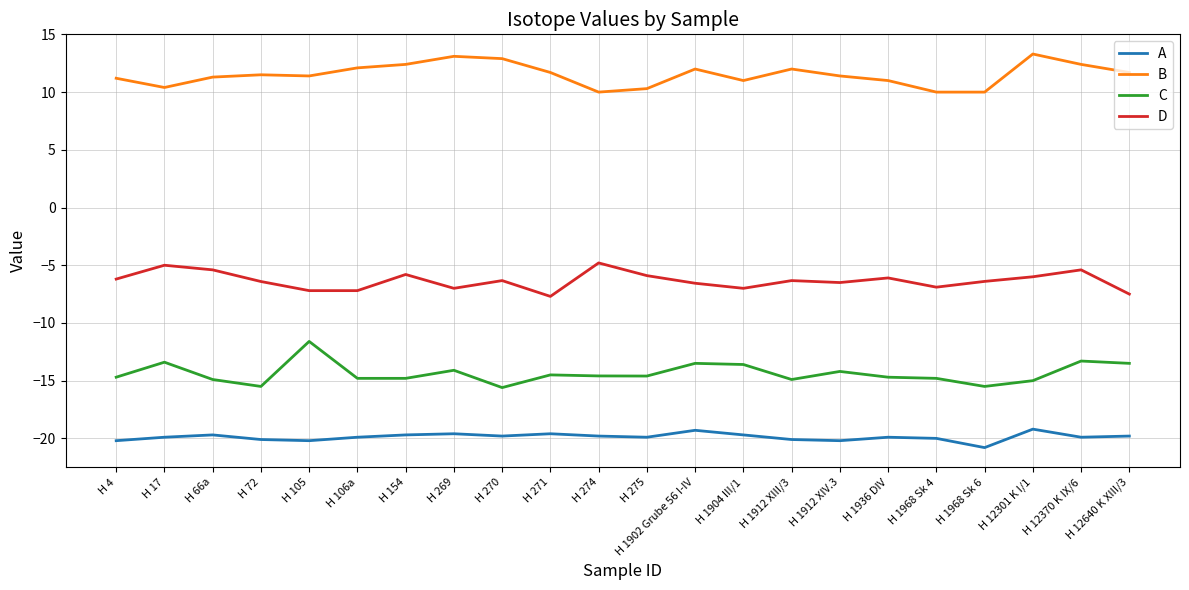

Rank the series by their maximum value, from lowest to highest.

A, C, D, B